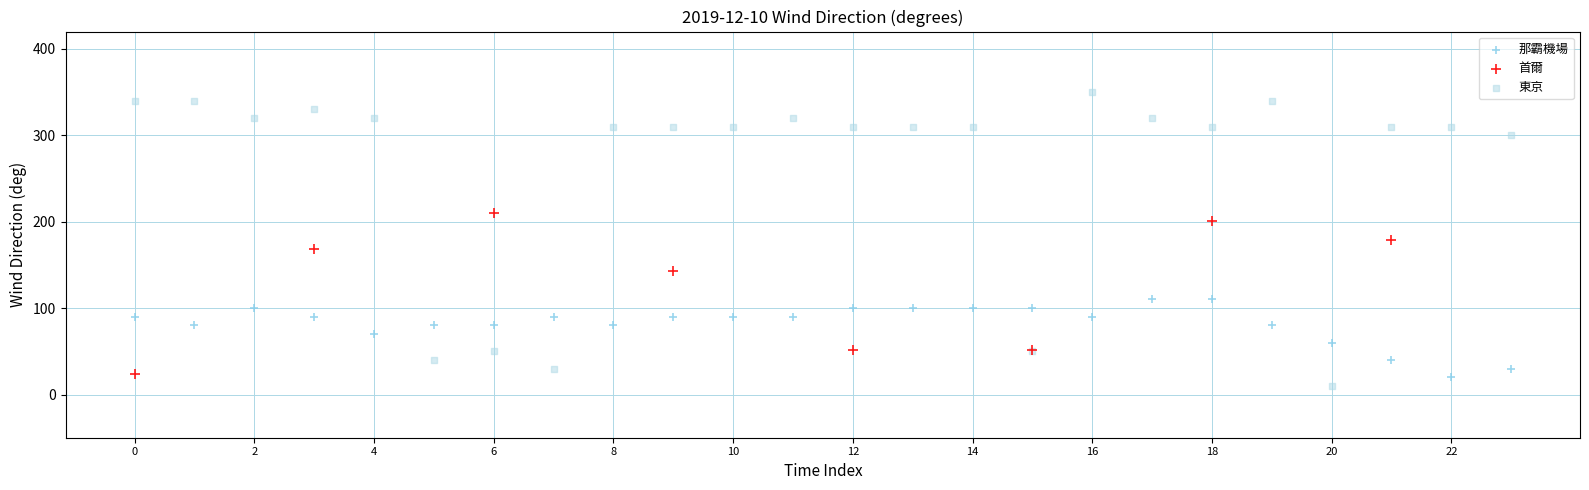

What are all the series names shown in the legend?

那霸機場, 首爾, 東京